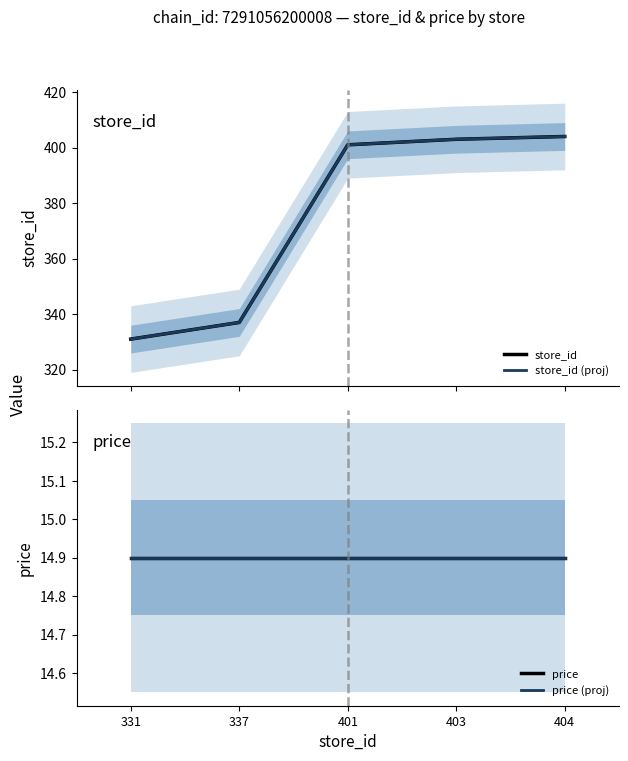

How many series are shown in this chart?

4